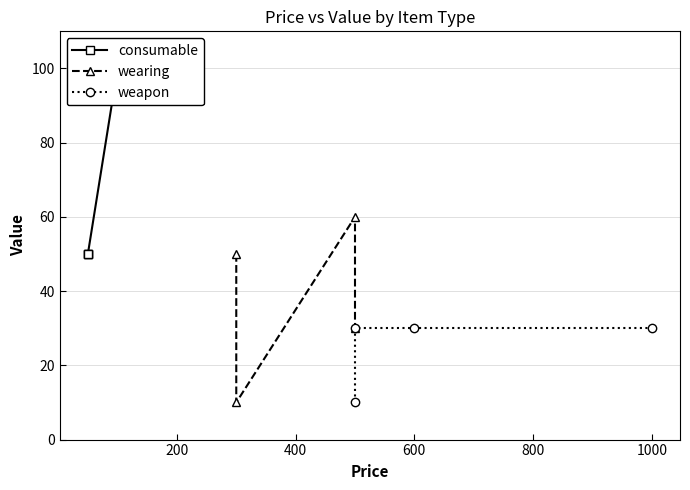

Is the value of wearing at 400 greater than the value of weapon at 400?

Yes